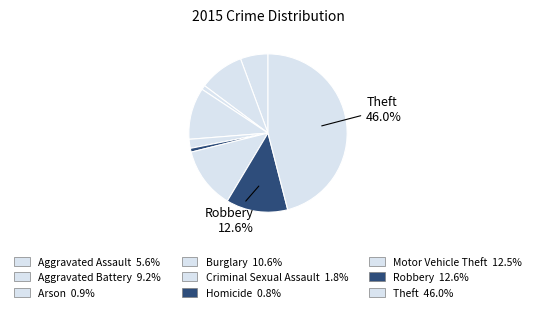

Combined, do Robbery and Aggravated Assault account for over 50%?

No